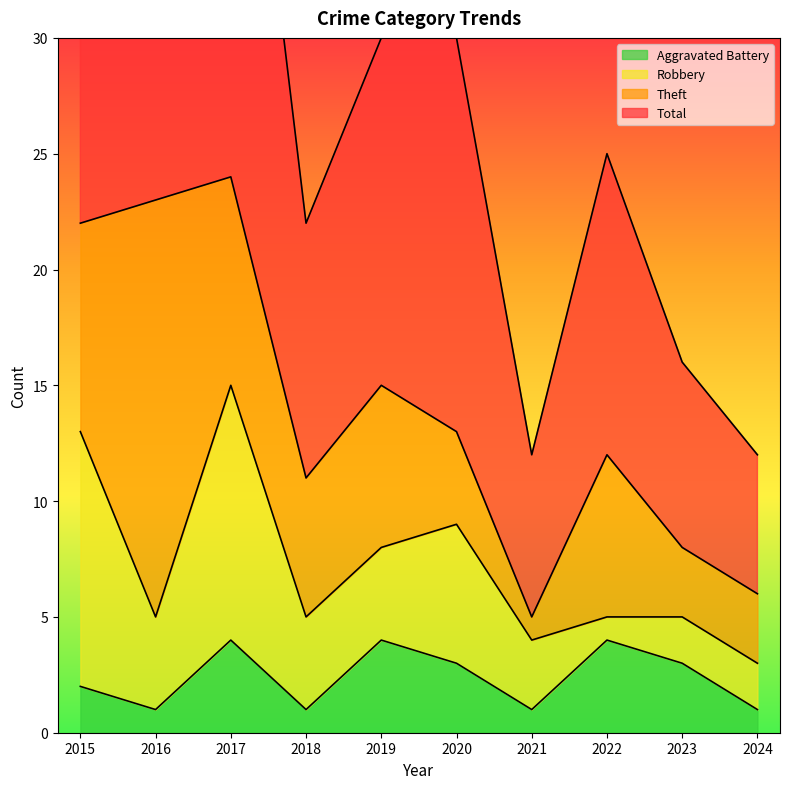

Is it true that Total equals 25 at 2022?

True